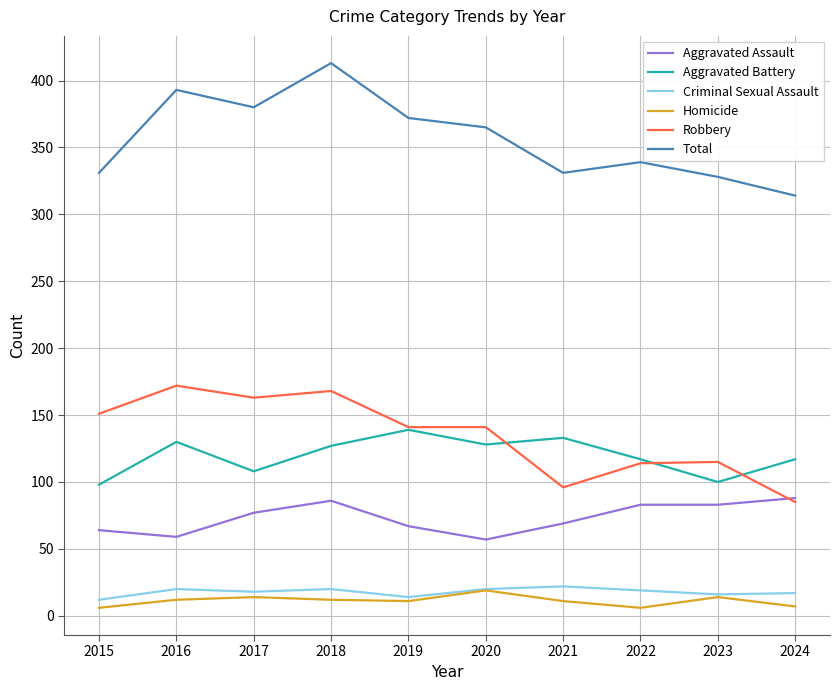

How many values in the Aggravated Assault series are below 77?

5